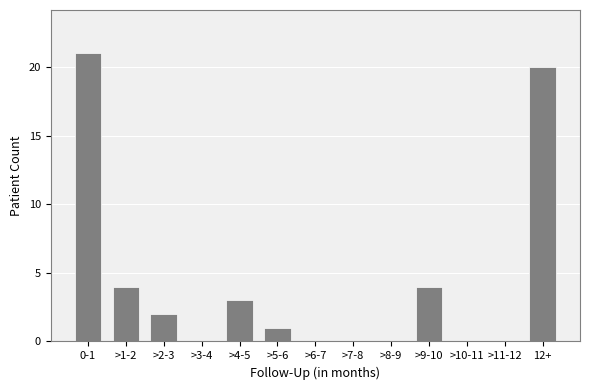

Reading left to right, what are all the values shown in this chart?

0-1=21	>1-2=4	>2-3=2	>3-4=0	>4-5=3	>5-6=1	>6-7=0	>7-8=0	>8-9=0	>9-10=4	>10-11=0	>11-12=0	12+=20